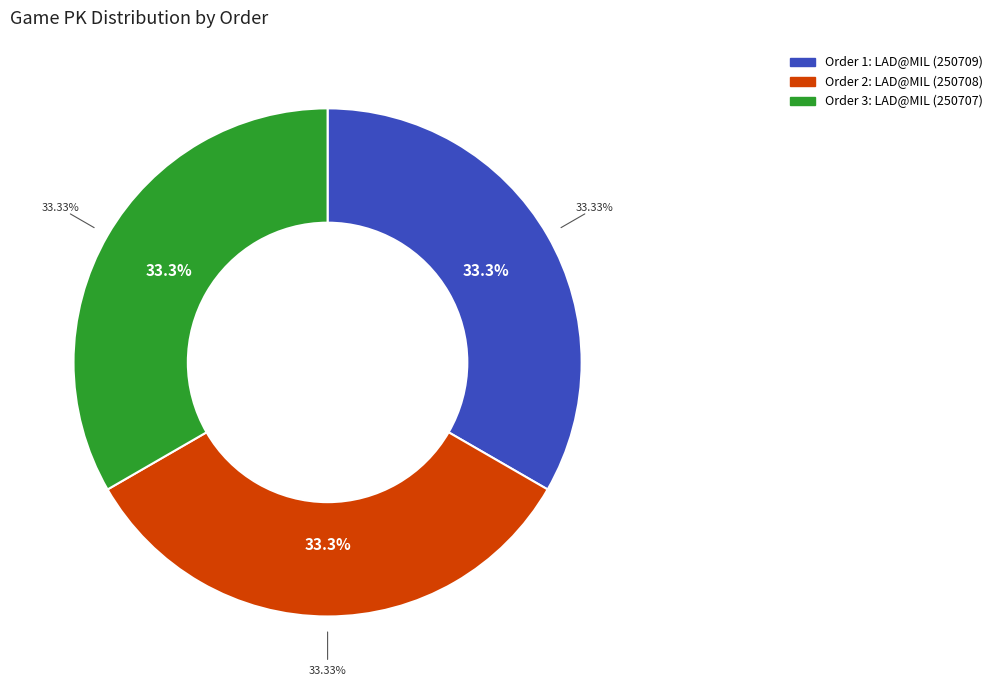

Which slice is the smallest?

1